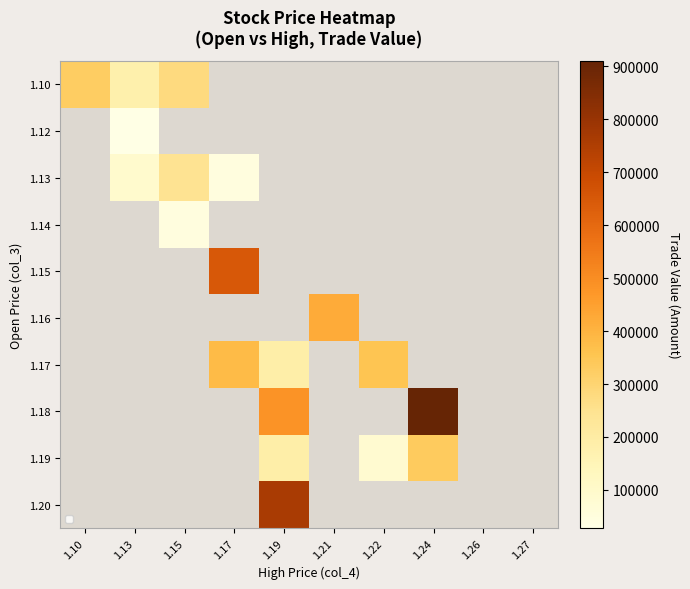

Is the value of 1.19 at 1.10 greater than the value of 1.17 at 1.27?

No